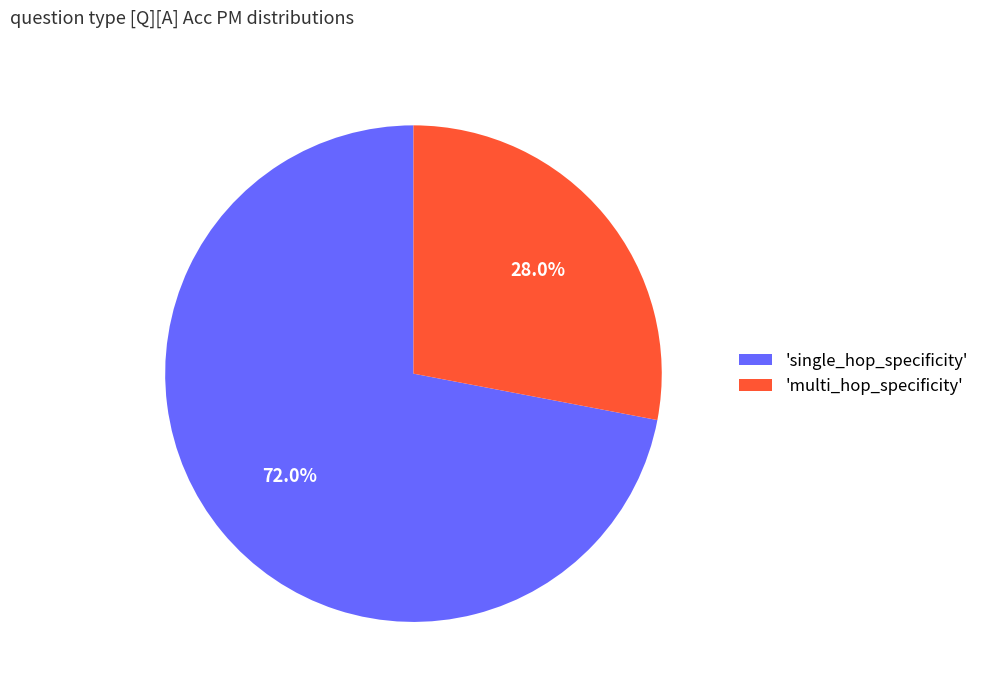

To the nearest percent, what is the difference between the largest and smallest slice percentages?

44%